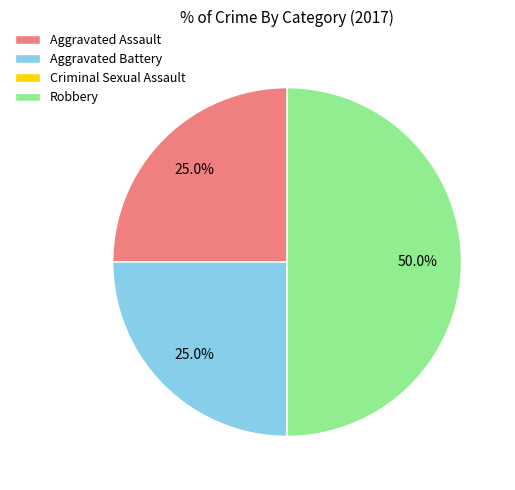

The Aggravated Assault slice represents 38% of the pie. True or false?

False